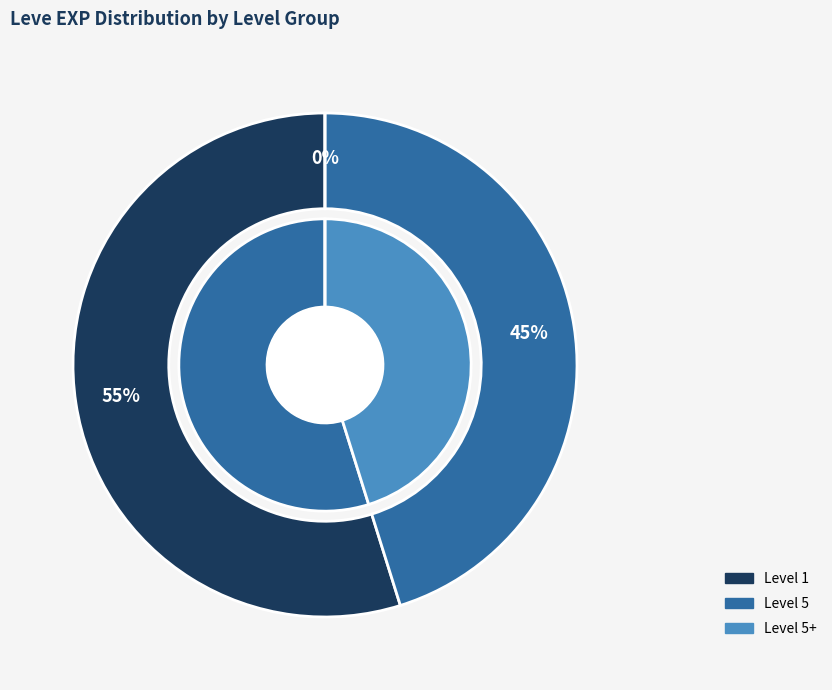

Is there any slice that represents more than half of the pie?

No